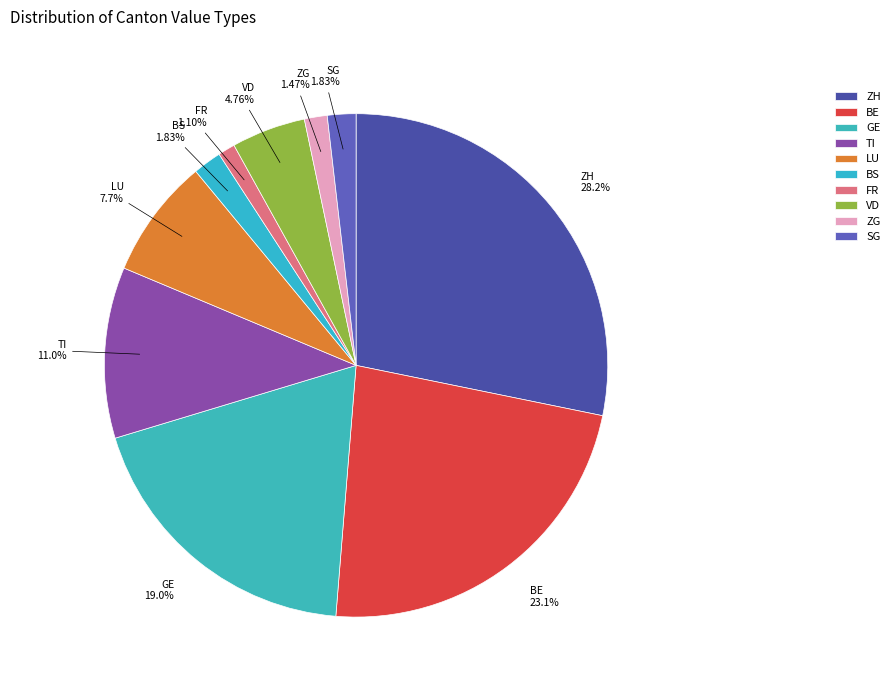

Count the number of slices in the pie.

10